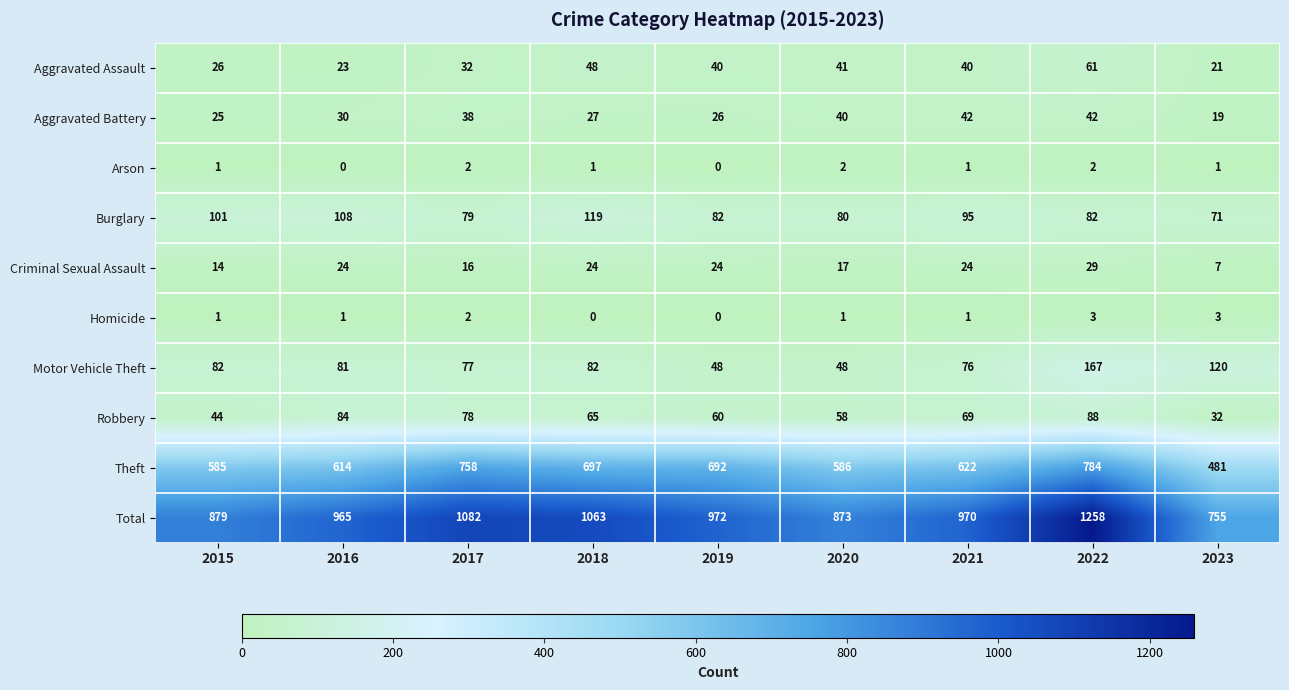

The Robbery series shows 81 at 2019. True or false?

False